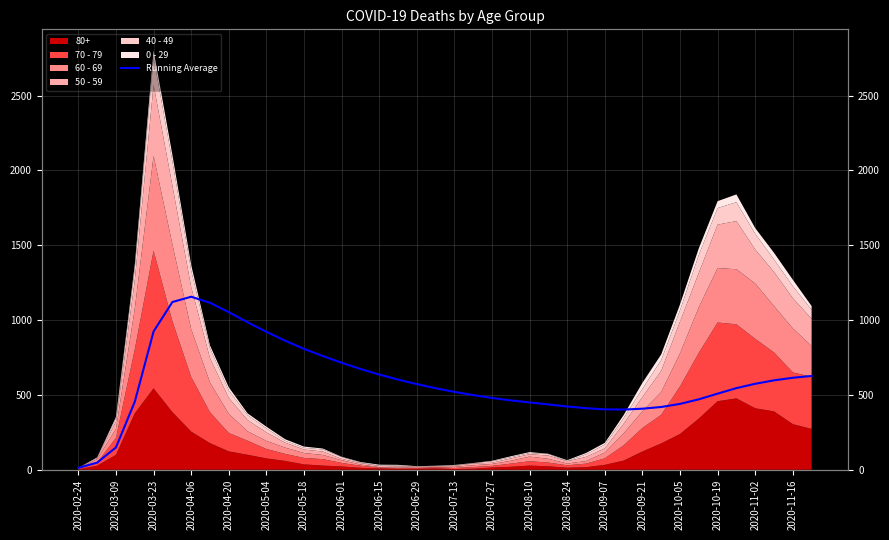

What is the change in value from 2020-04-06 to 24?

-5.0